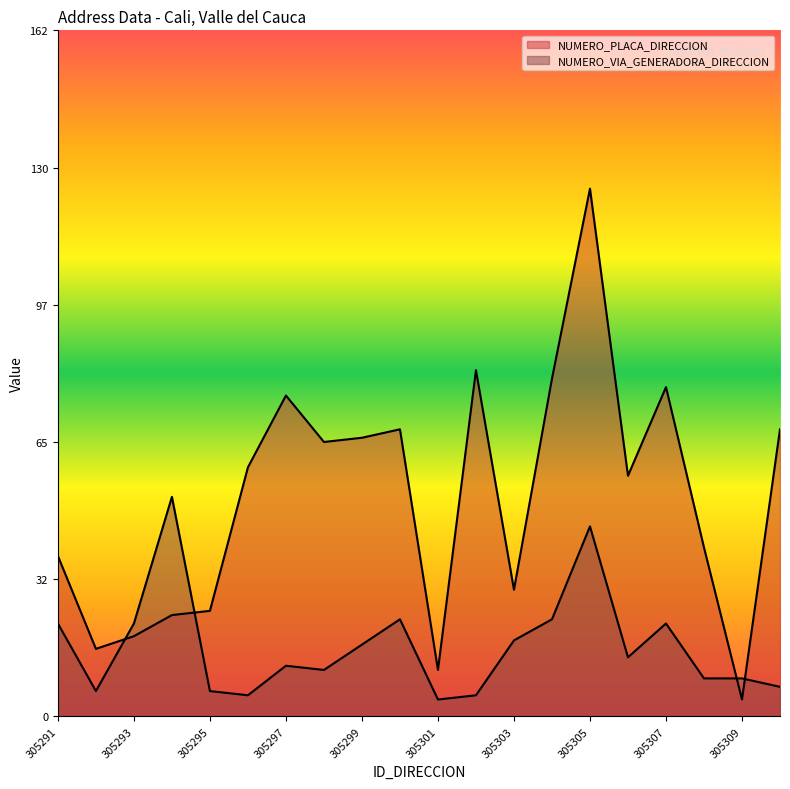

At which category does NUMERO_PLACA_DIRECCION reach its first local valley?

305292